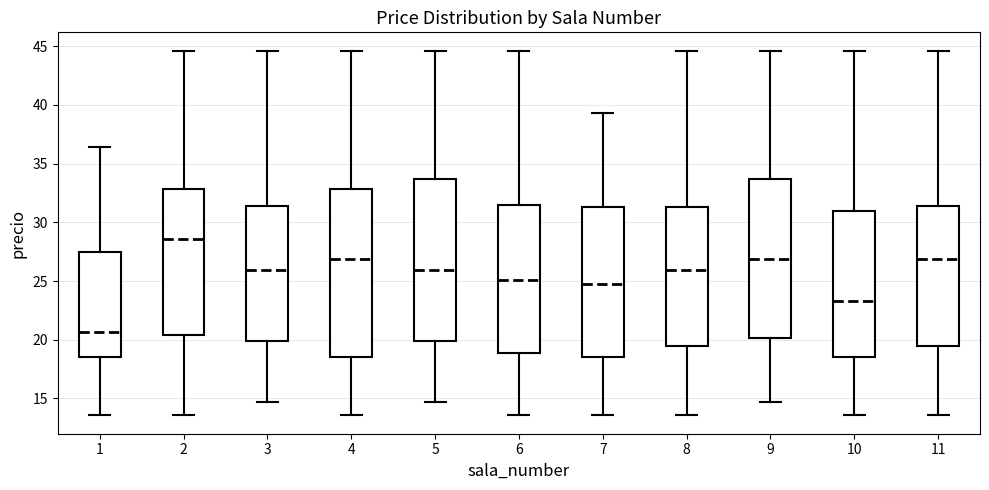

Where does the lower whisker of the box at x = 5 end on the y-axis? The values are not printed on the chart, so give them approximately, as read against the axis.

14.5